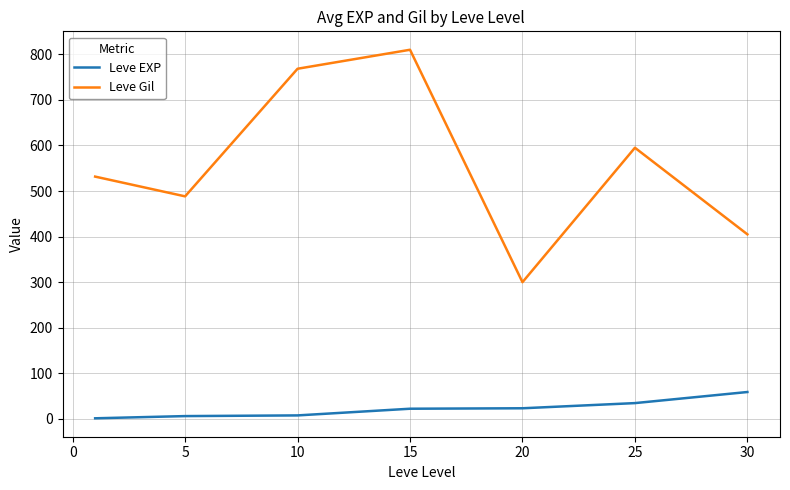

How many lines are shown in the chart?

2